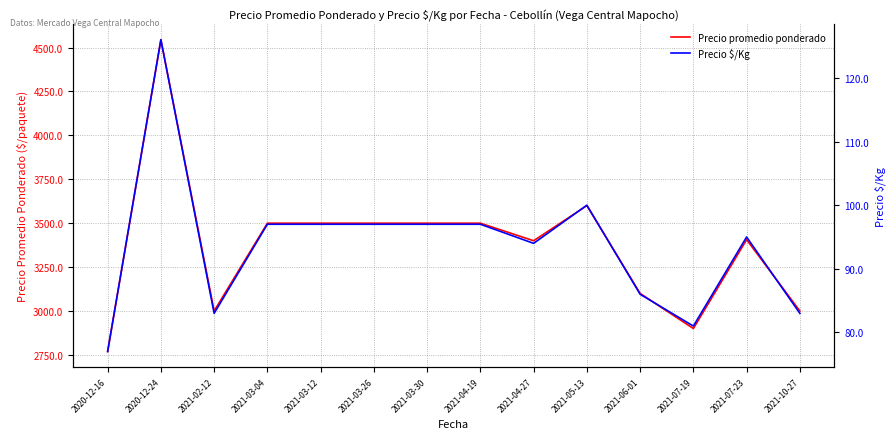

True or false: Precio promedio ponderado and Precio $/Kg cross at least once.

False